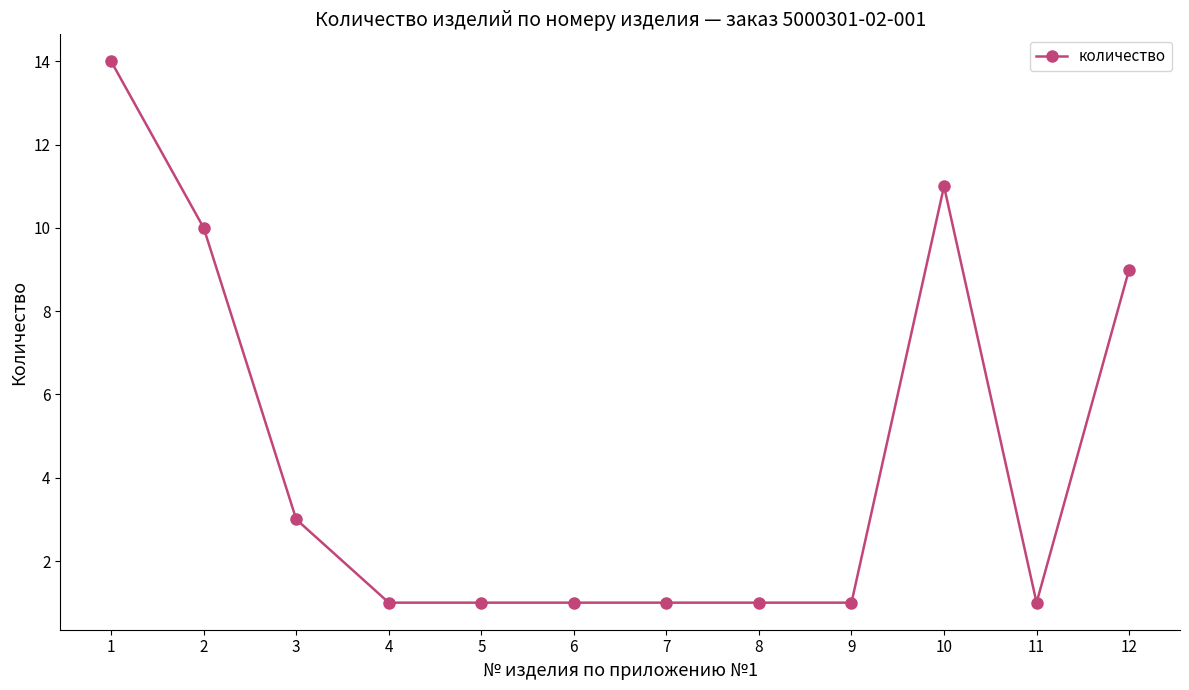

What is the value of the 1st point from the left?

14